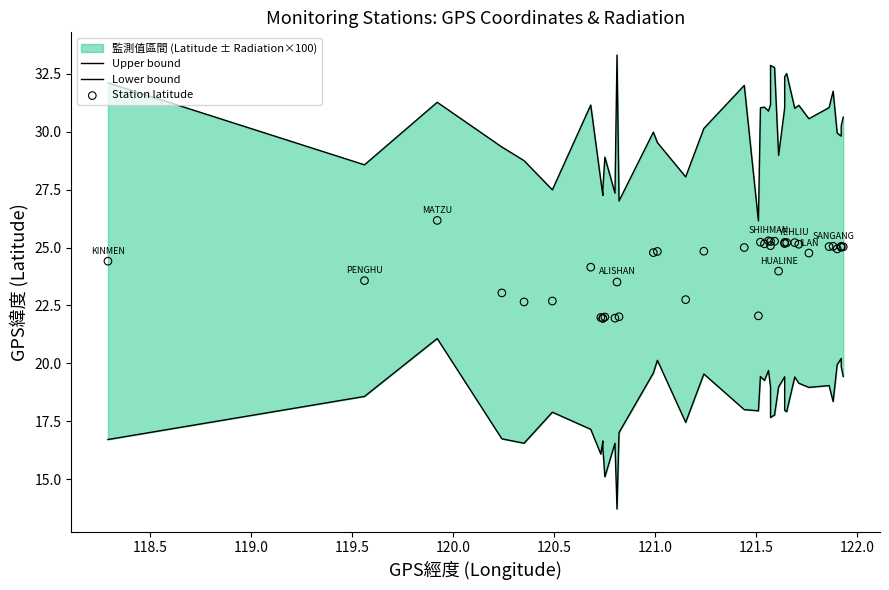

Which series contains the highest Y value?

Upper bound